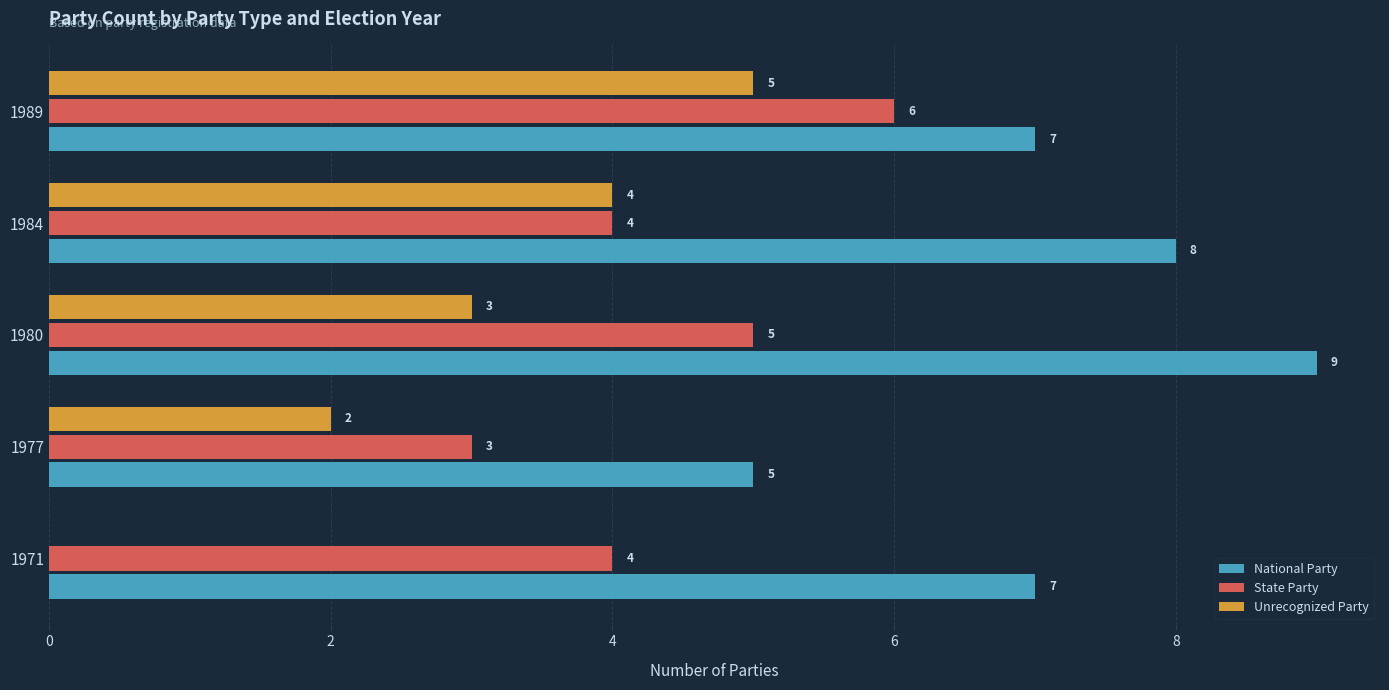

How many Unrecognized Party values are between 2 and 4?

3